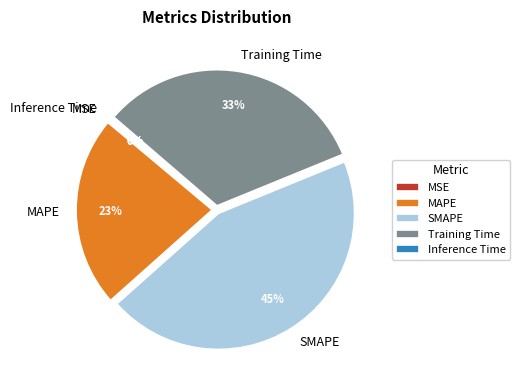

Which has a higher value, SMAPE or Training Time?

SMAPE